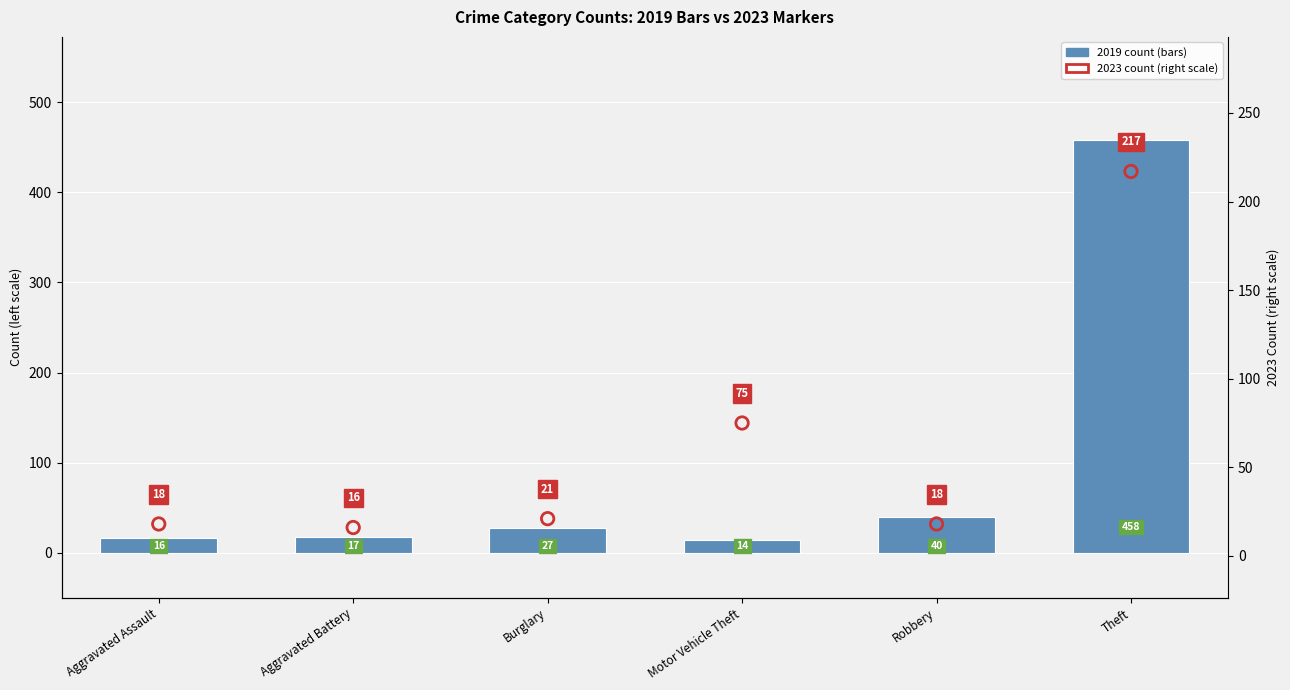

Which series has the largest total across all categories?

2019 (bars)